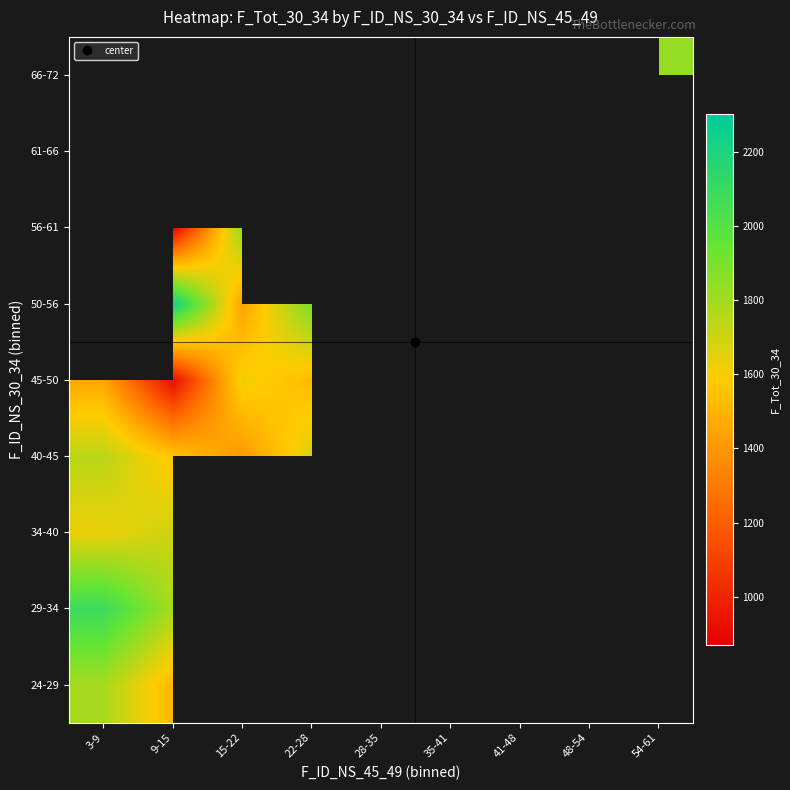

Which has a higher value, 9-15 or 3-9?

3-9